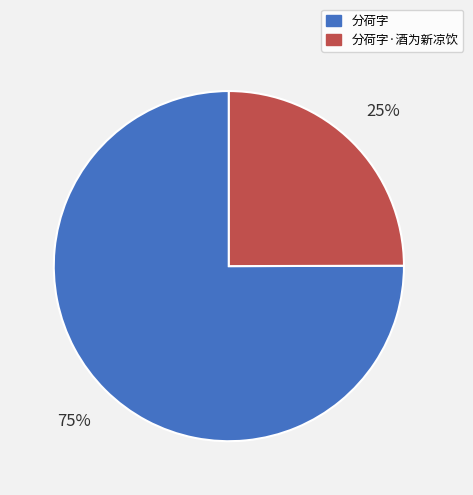

To the nearest percent, what is the average slice percentage?

50%